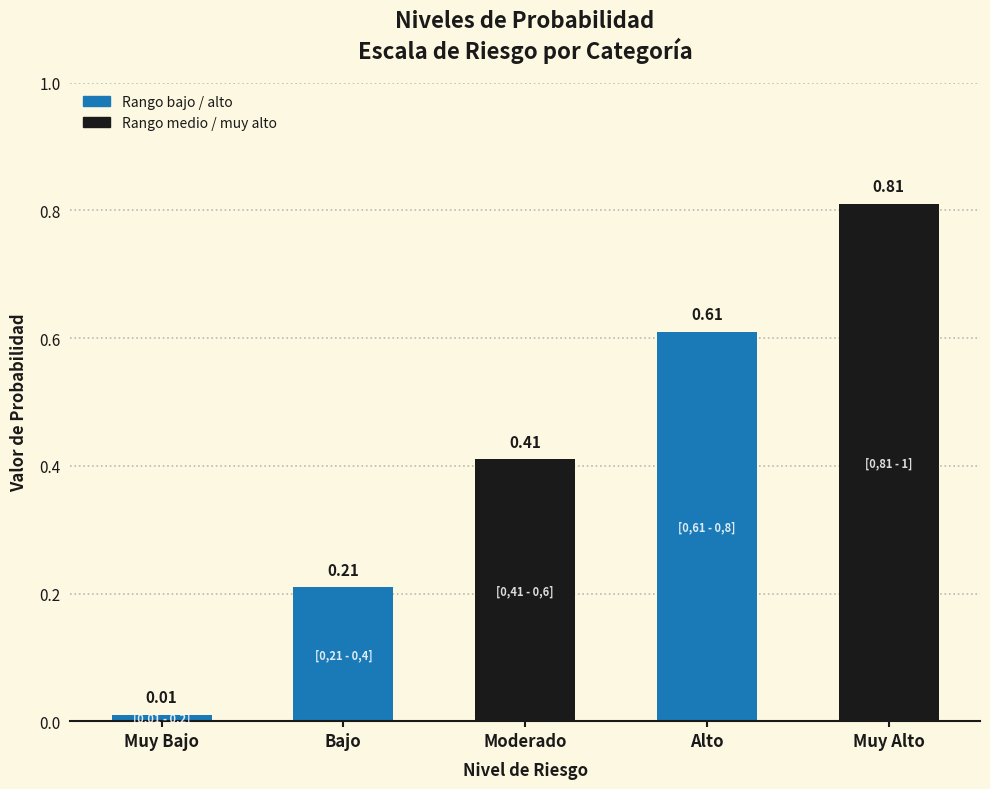

List the labels in order of value, smallest first.

Muy Bajo, Bajo, Moderado, Alto, Muy Alto